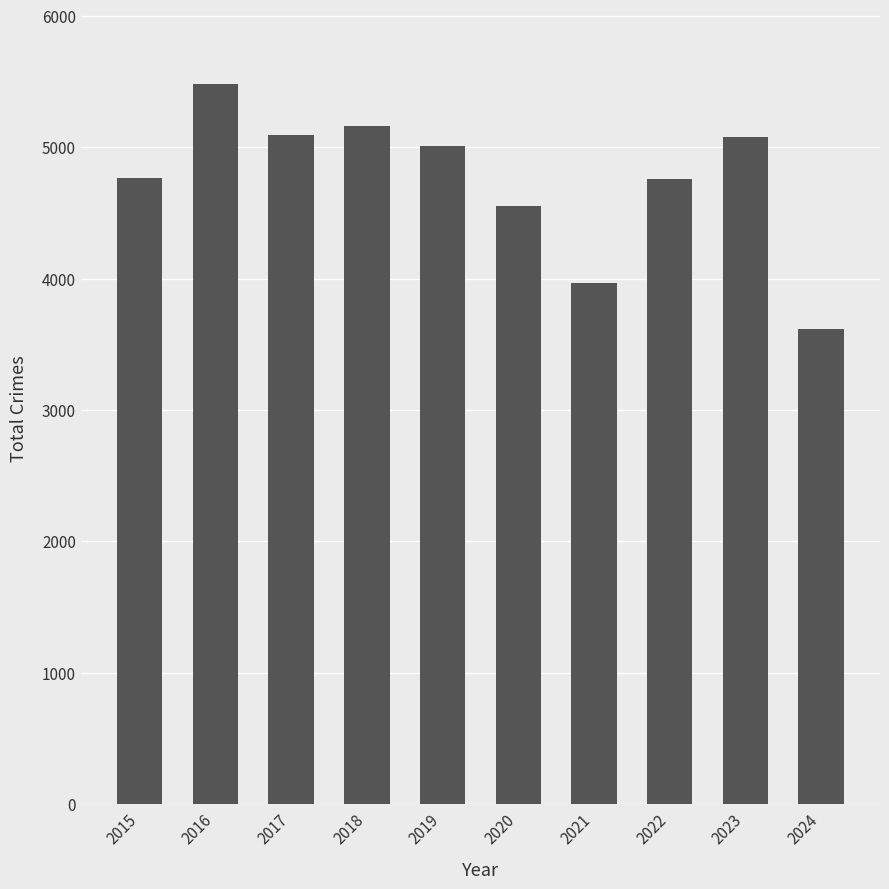

What value does the data have at 2018, to the nearest 50?

5150